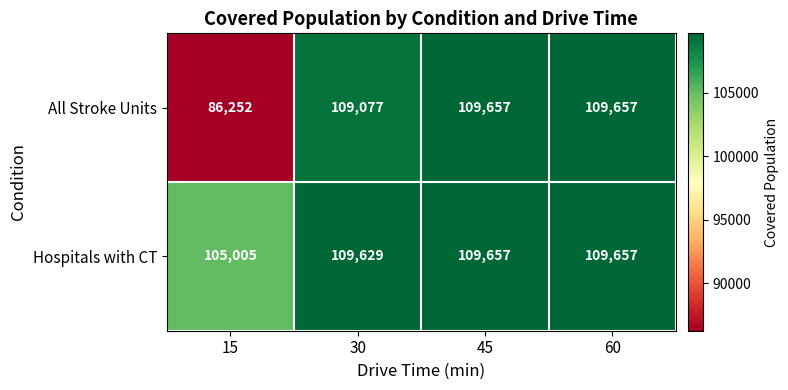

What is the difference between the Hospitals with CT values at 15 and 45?

4652